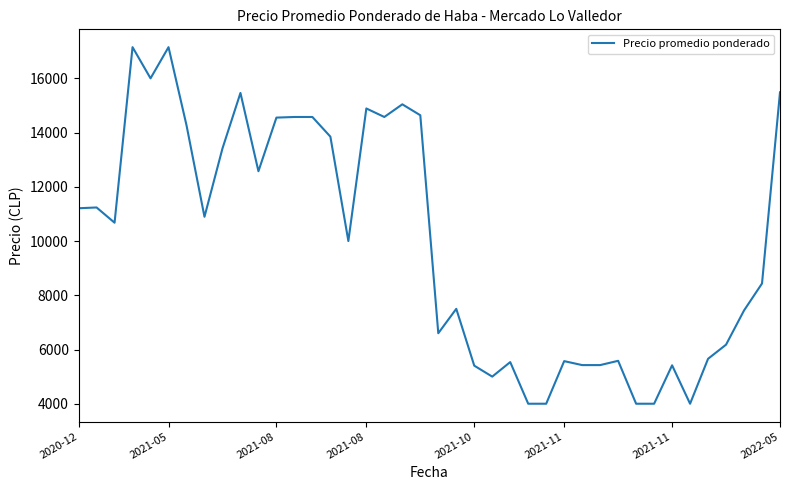

What is the greatest value displayed?

17150